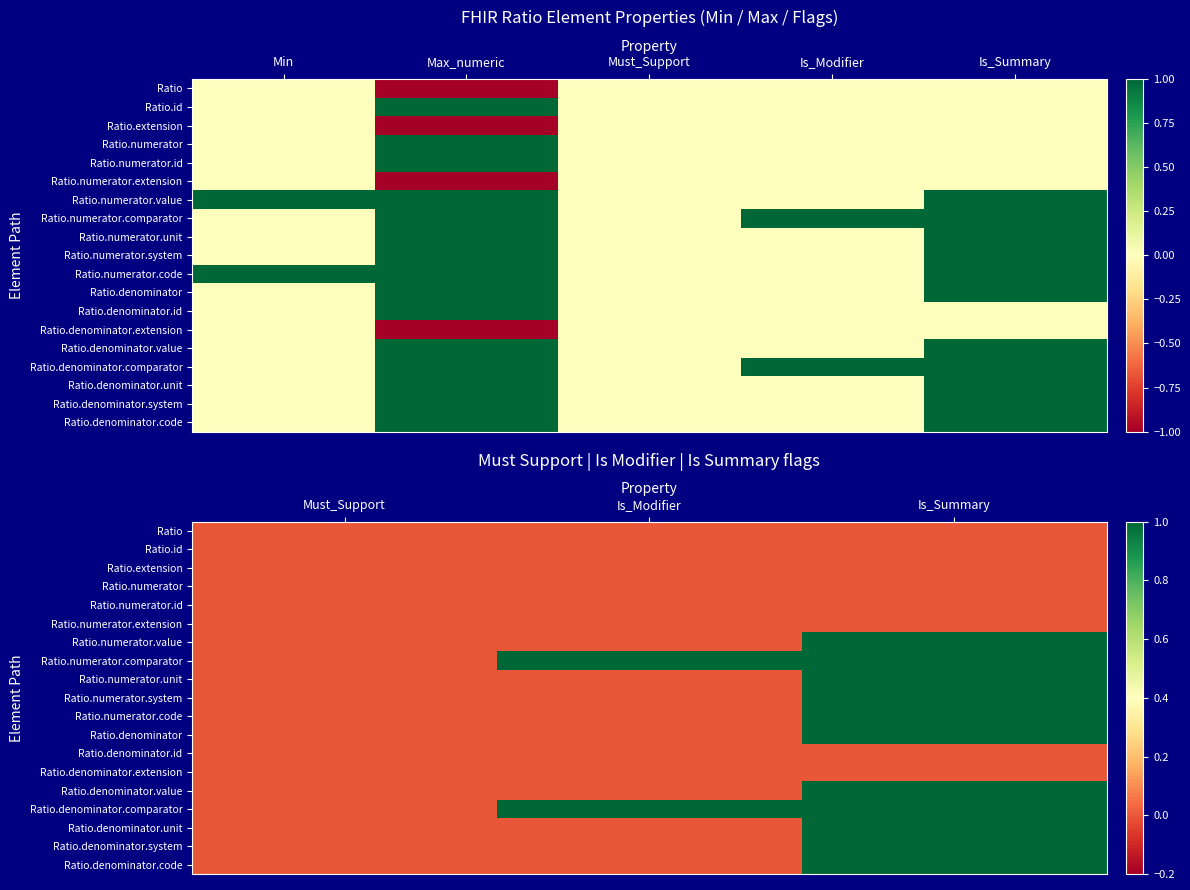

At which label is Ratio.extension closest to 0?

Must_Support